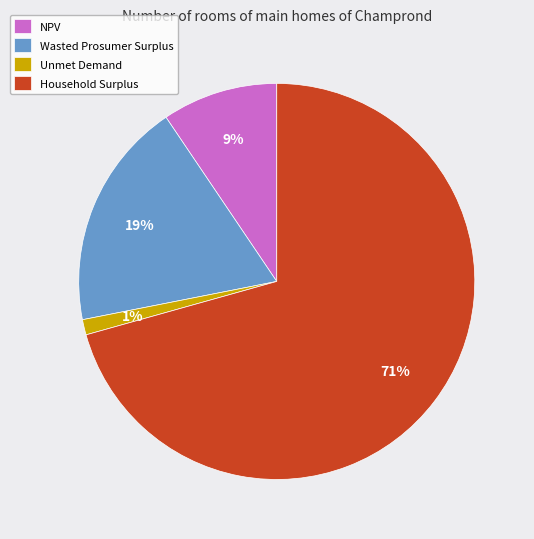

To the nearest percent, what is the difference between the Unmet Demand and NPV slice percentages?

8%